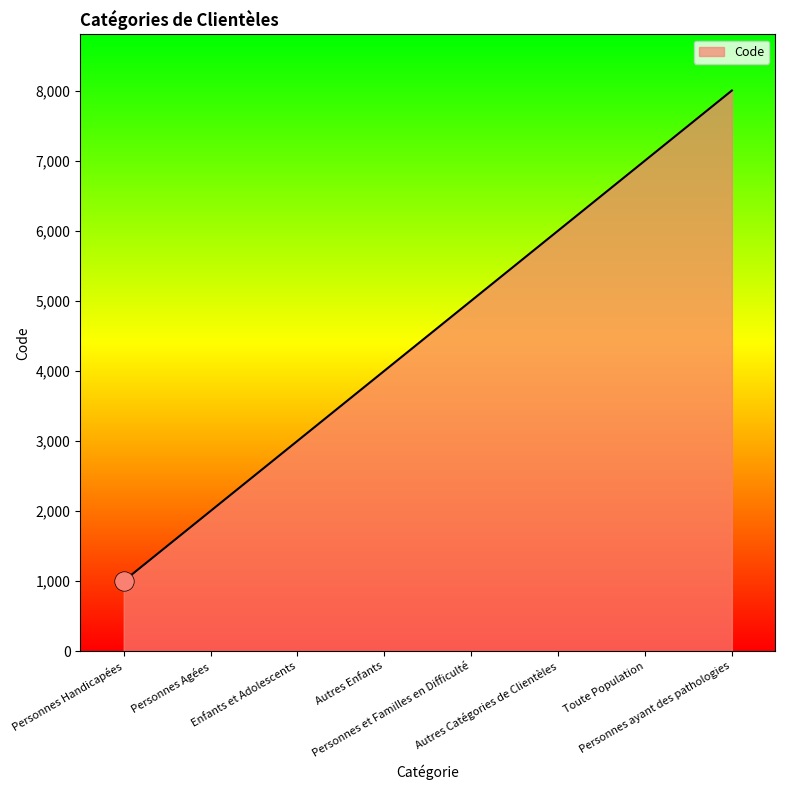

True or false: the data shows 5000 at Personnes et Familles en Difficulté.

True